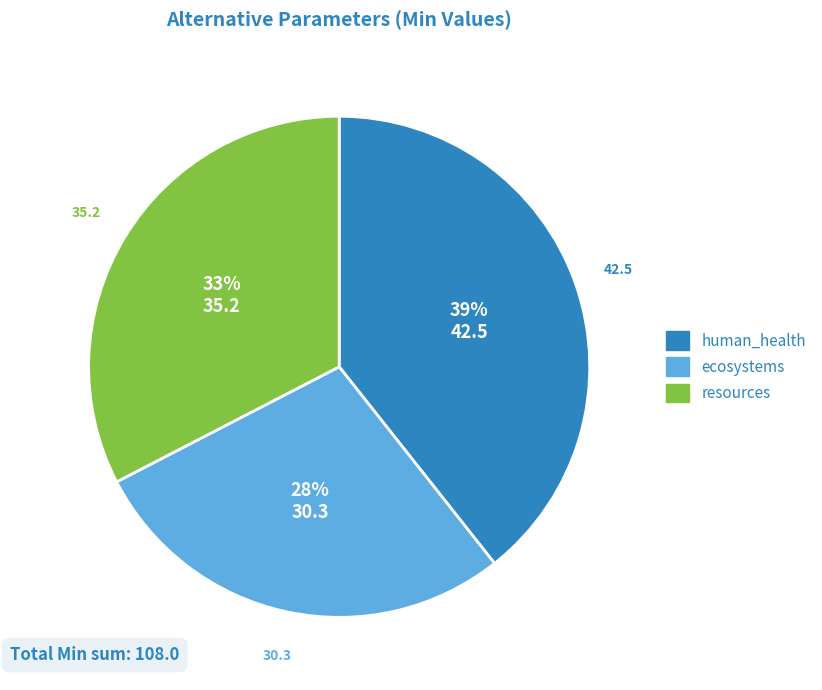

Does human_health account for over 50% of the chart?

No